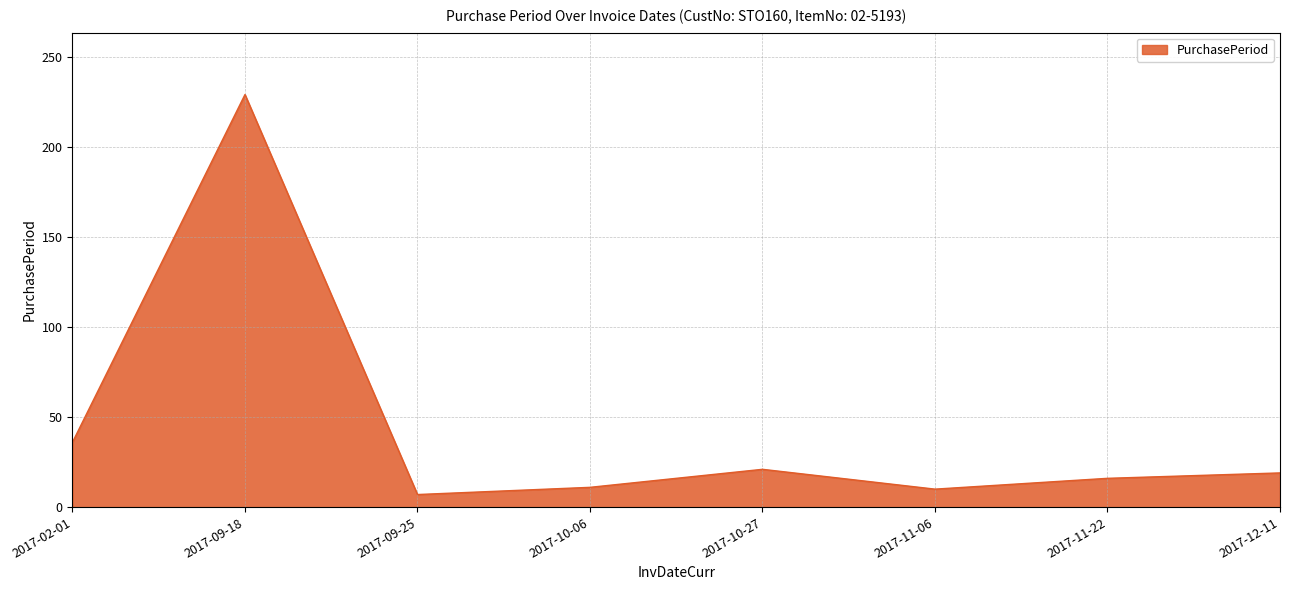

What is the difference between the second highest and minimum values?

29